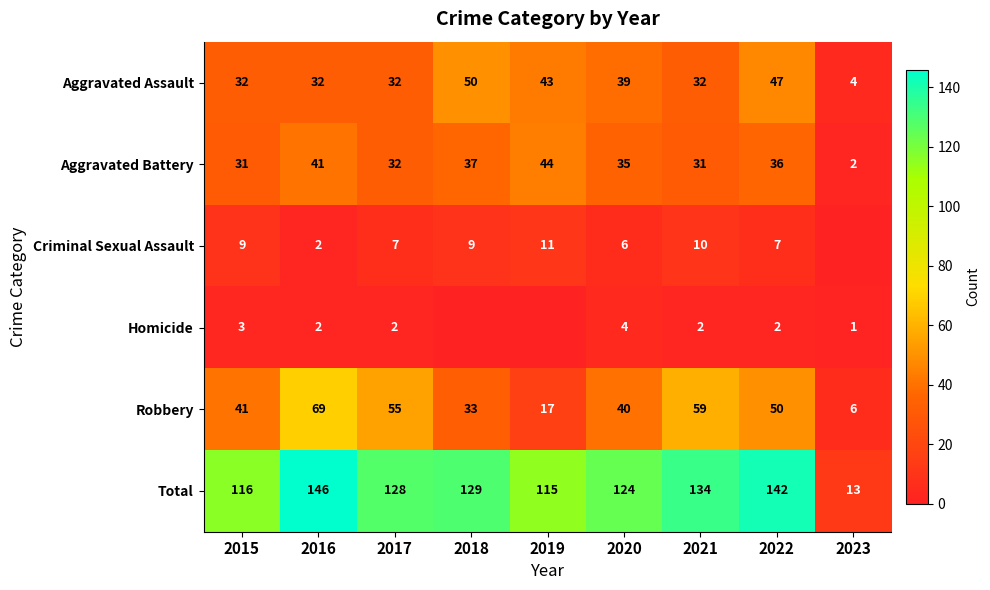

Is the value of Aggravated Battery at 2018 greater than the value of Aggravated Assault at 2017?

Yes